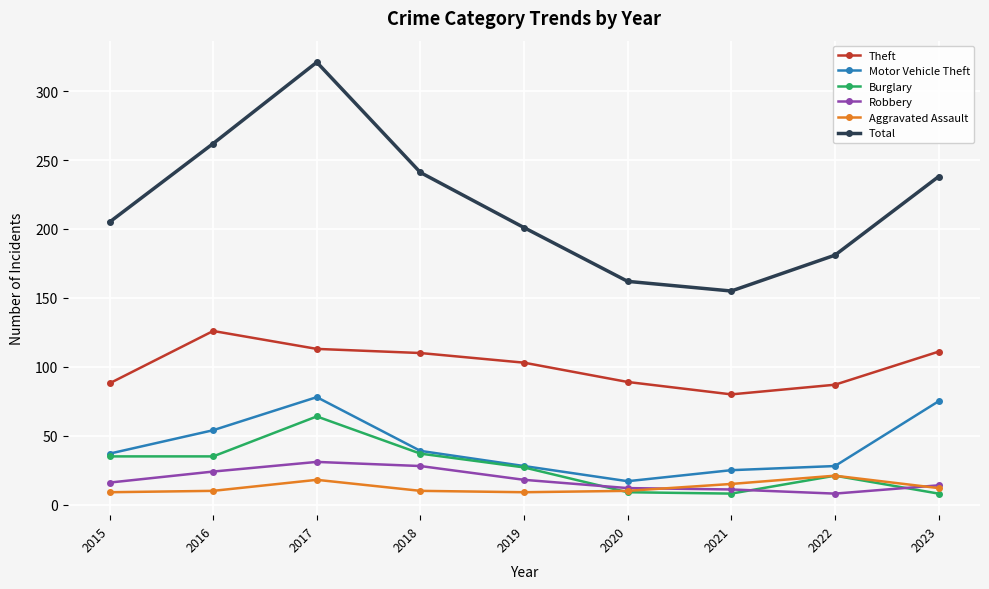

Count the number of categories in the chart.

9